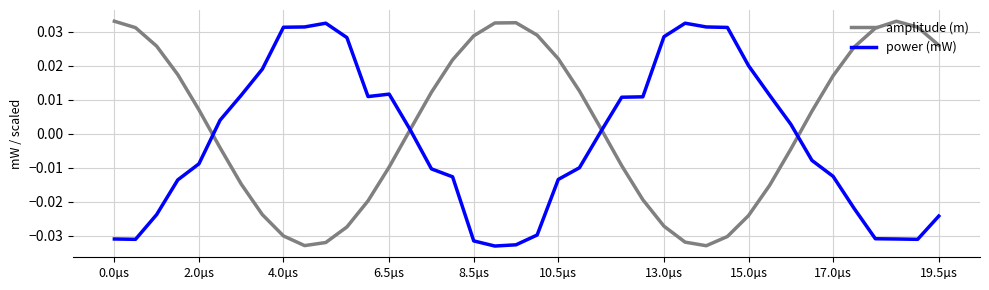

Which series has the largest total across all categories?

amplitude (m)